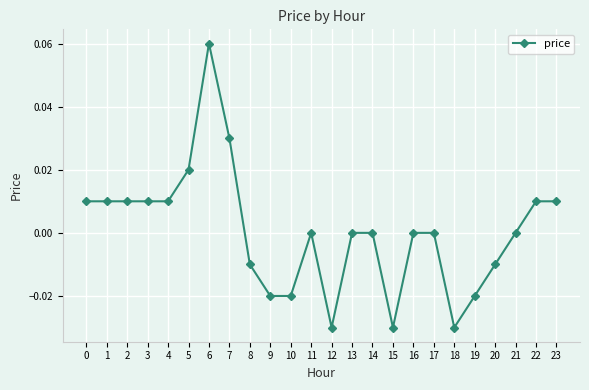

Which category has the highest value across all series?

6